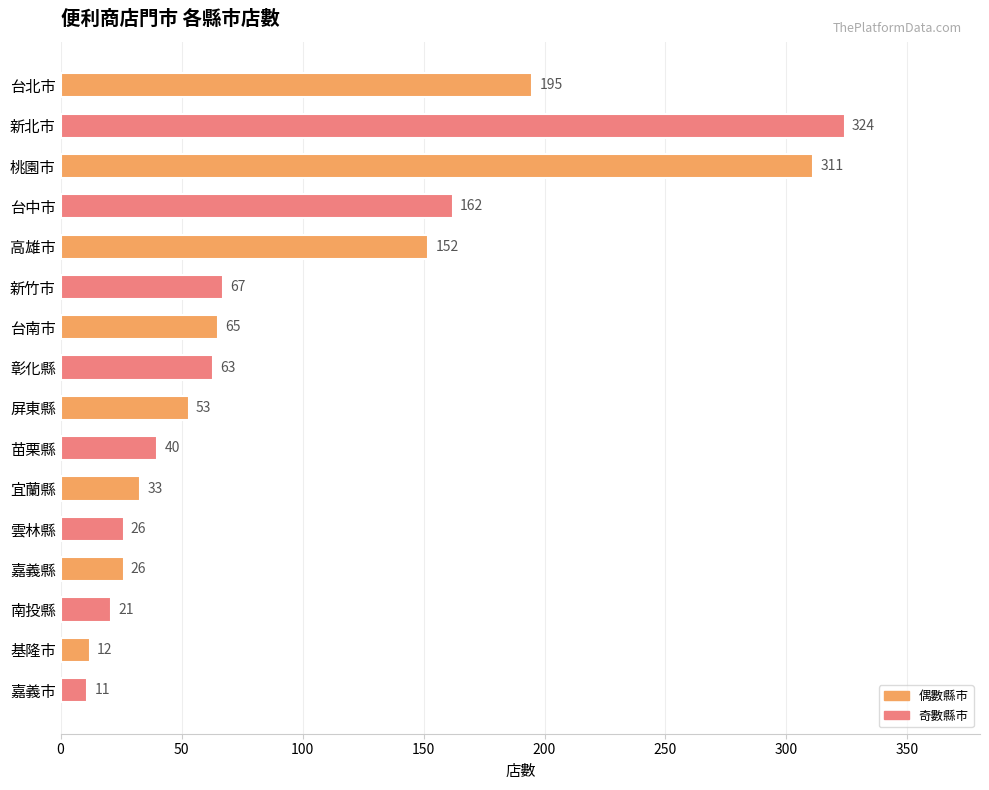

Where is the data nearest to the value 167?

台中市